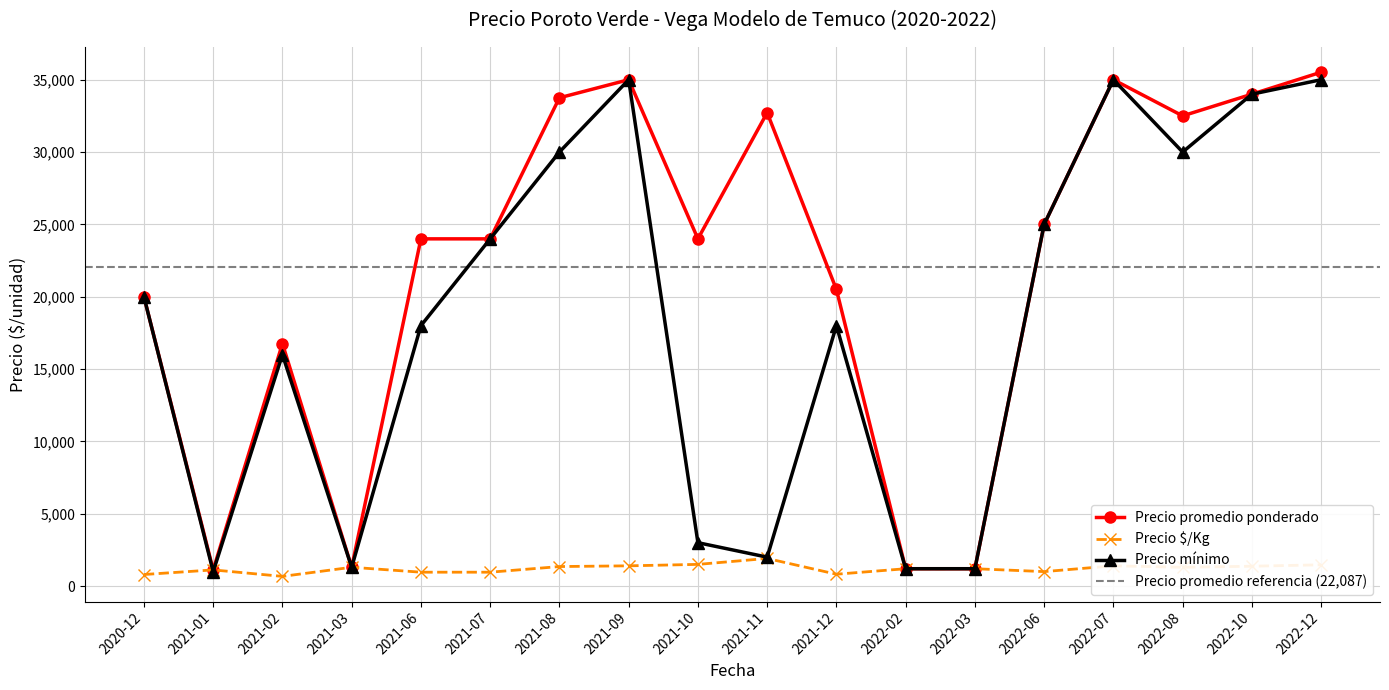

Reading left to right, what are all the values shown in this chart?

Precio promedio ponderado: 20000	1118	16757	1300	24000	24000	33750	35000	24000	32722	20500	1200	1200	25000	35000	32500	34000	35519
Precio $/Kg: 800	1118	671	1300	960	960	1350	1400	1500	1909	820	1200	1200	1000	1400	1300	1373	1470
Precio mínimo: 20000	1000	16000	1300	18000	24000	30000	35000	3000	2000	18000	1200	1200	25000	35000	30000	34000	35000